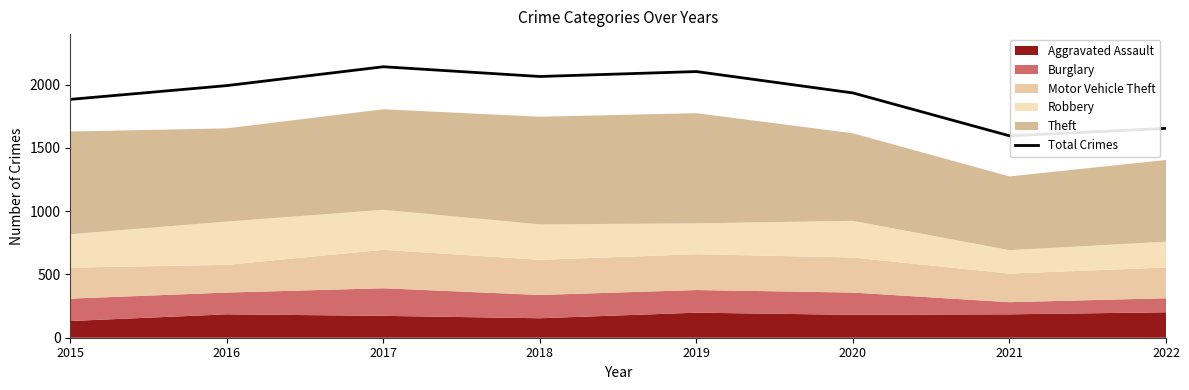

The chart shows a value of 1884 at 2015. True or false?

True